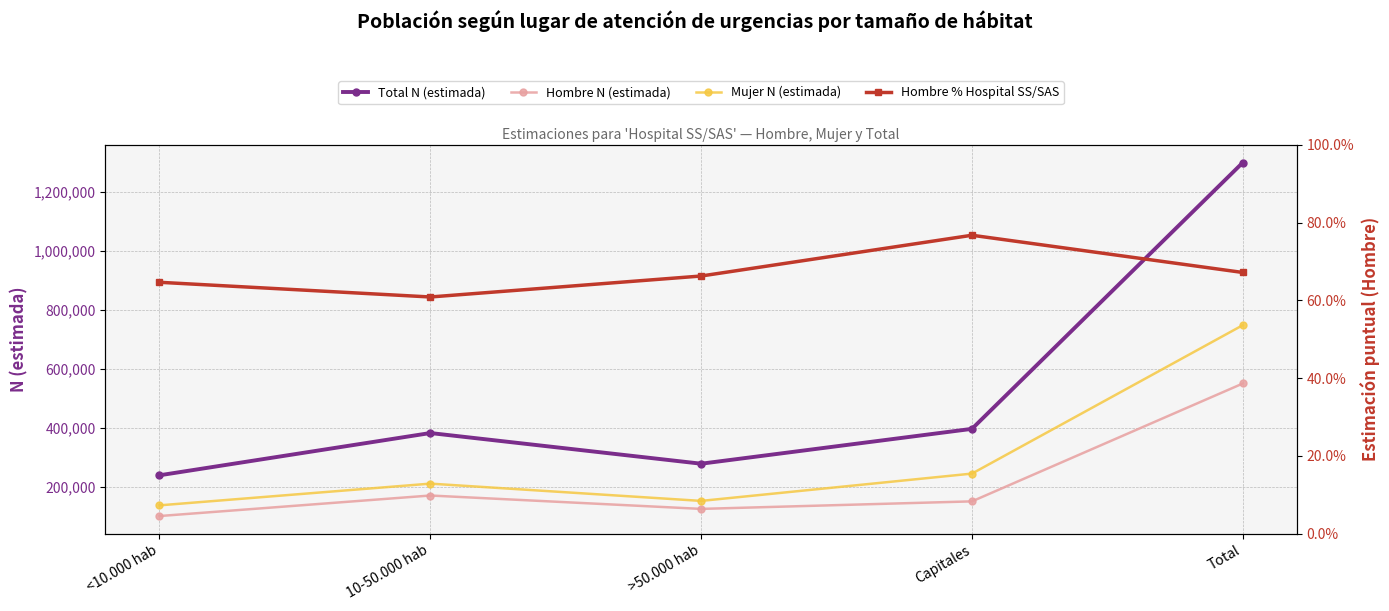

Which series changed the most between <10.000 hab and Total?

Total N (estimada)